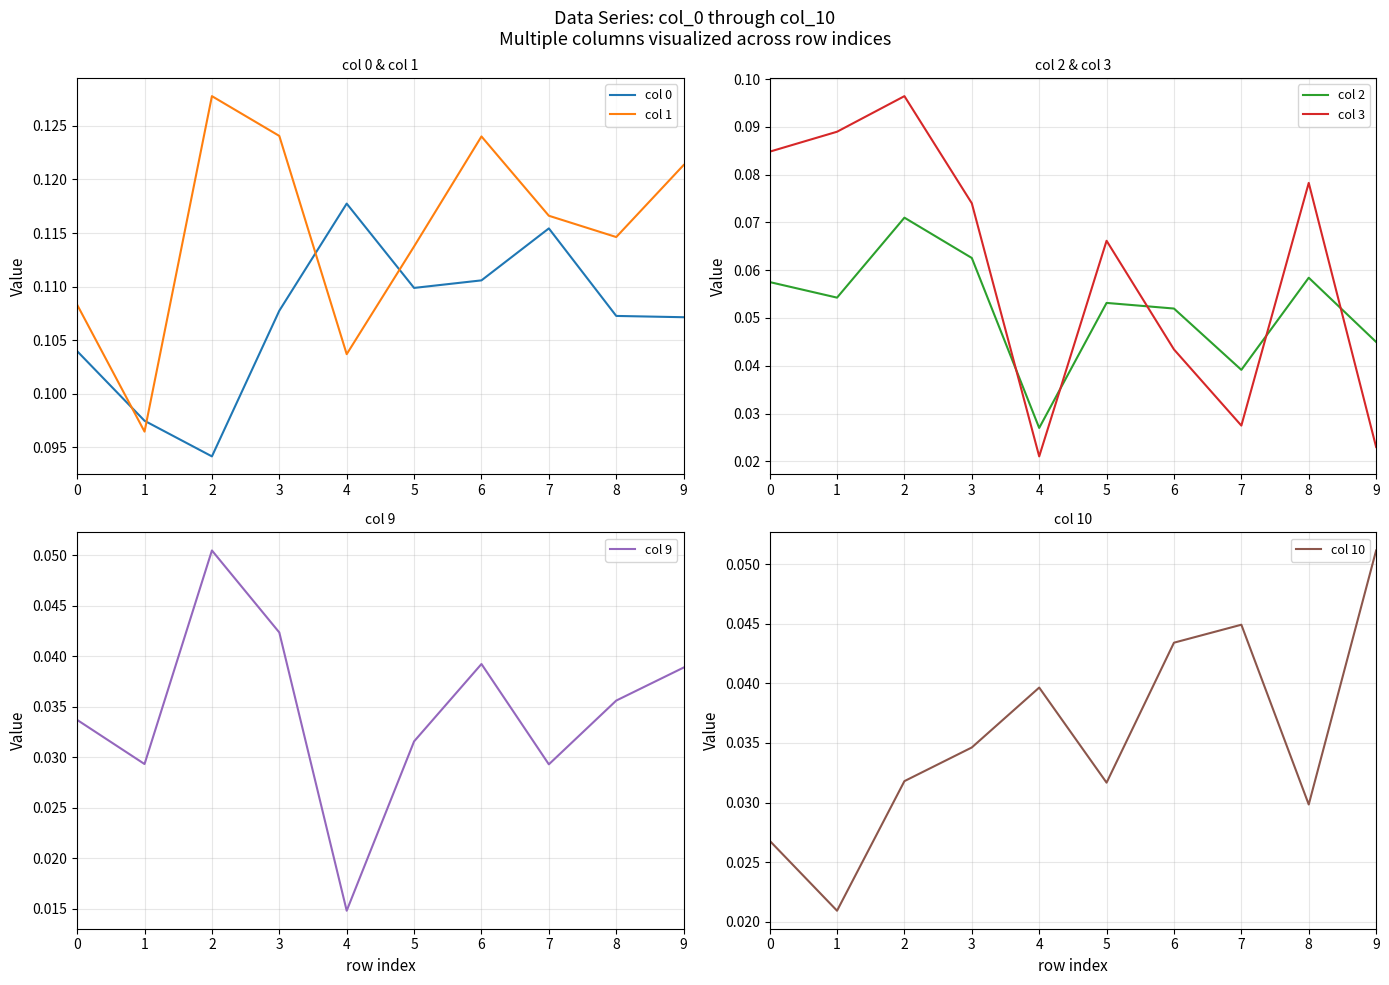

What is the sum of all col 9 values?

0.3